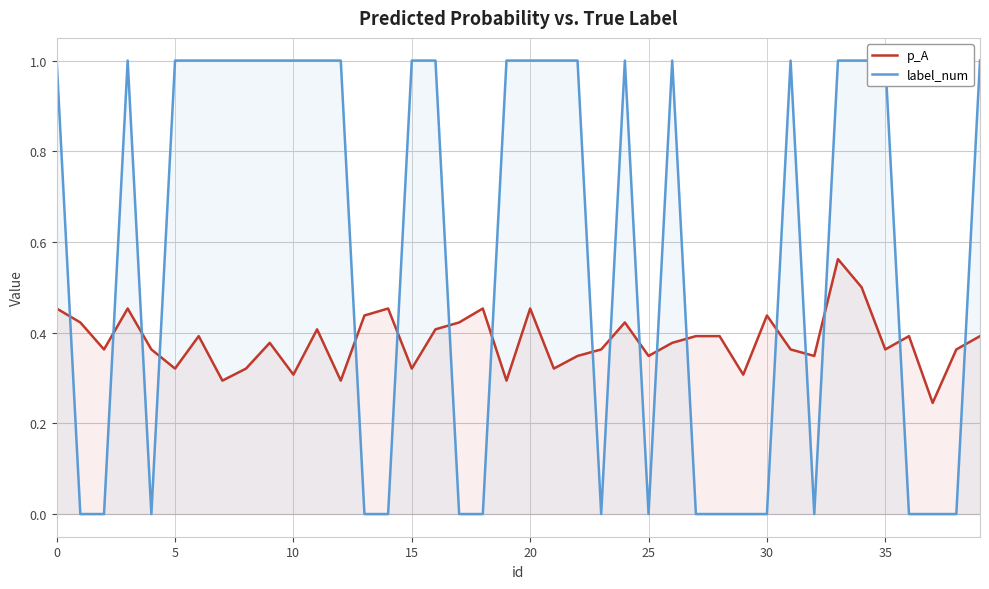

The value of p_A at 32 is 0.1. True or false?

False